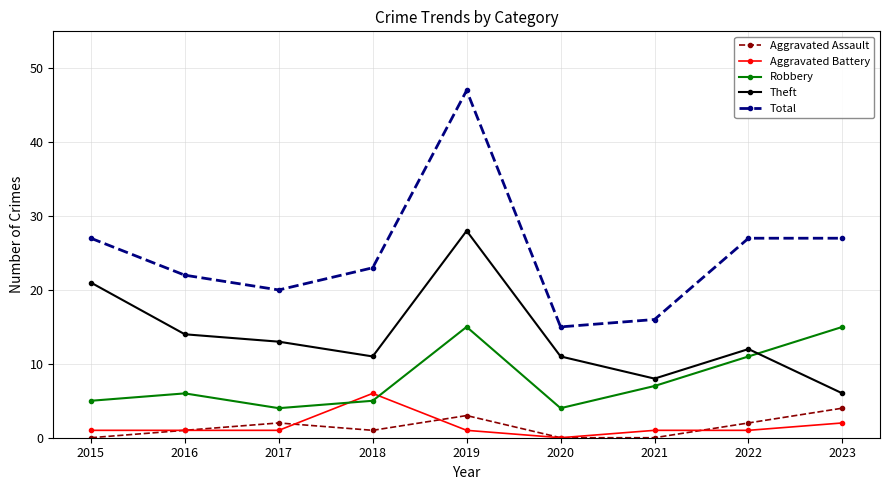

Count the Aggravated Battery values in the range 1 to 2.

7